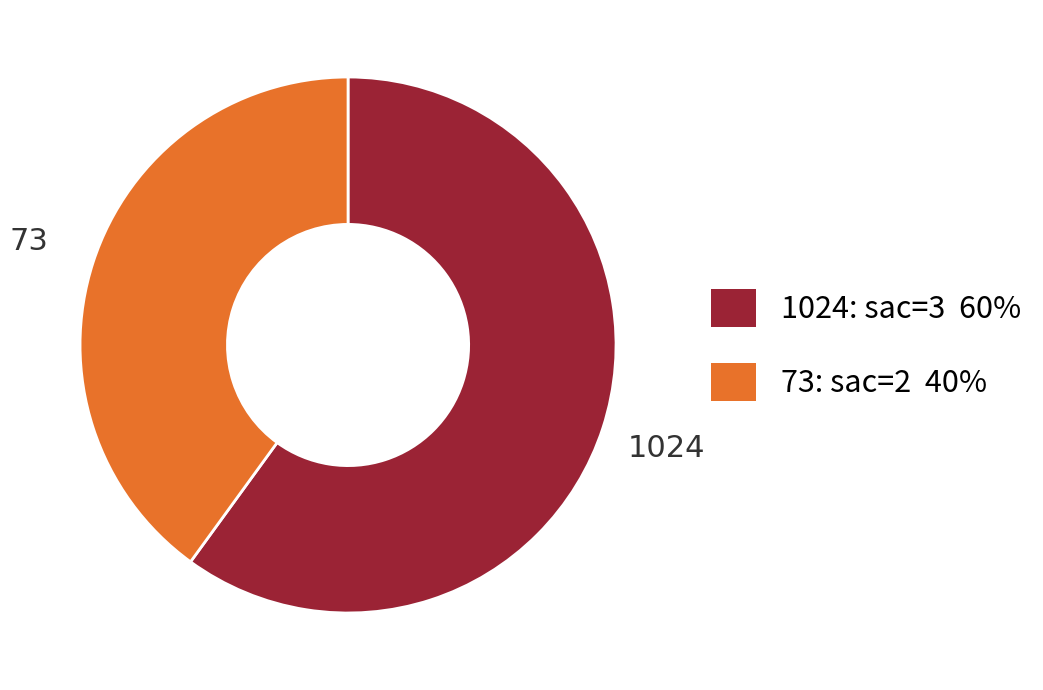

Is there any slice that represents more than half of the pie?

Yes